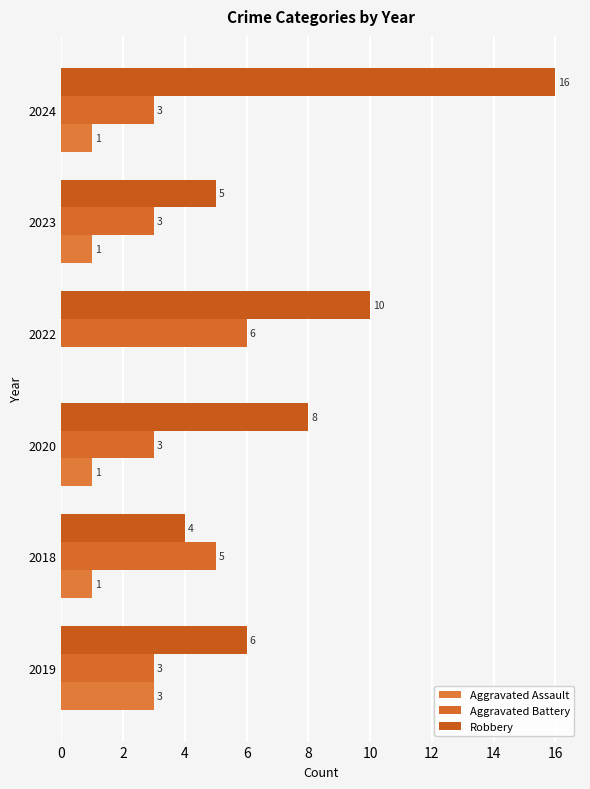

How many values in the Aggravated Battery series exceed 3?

2